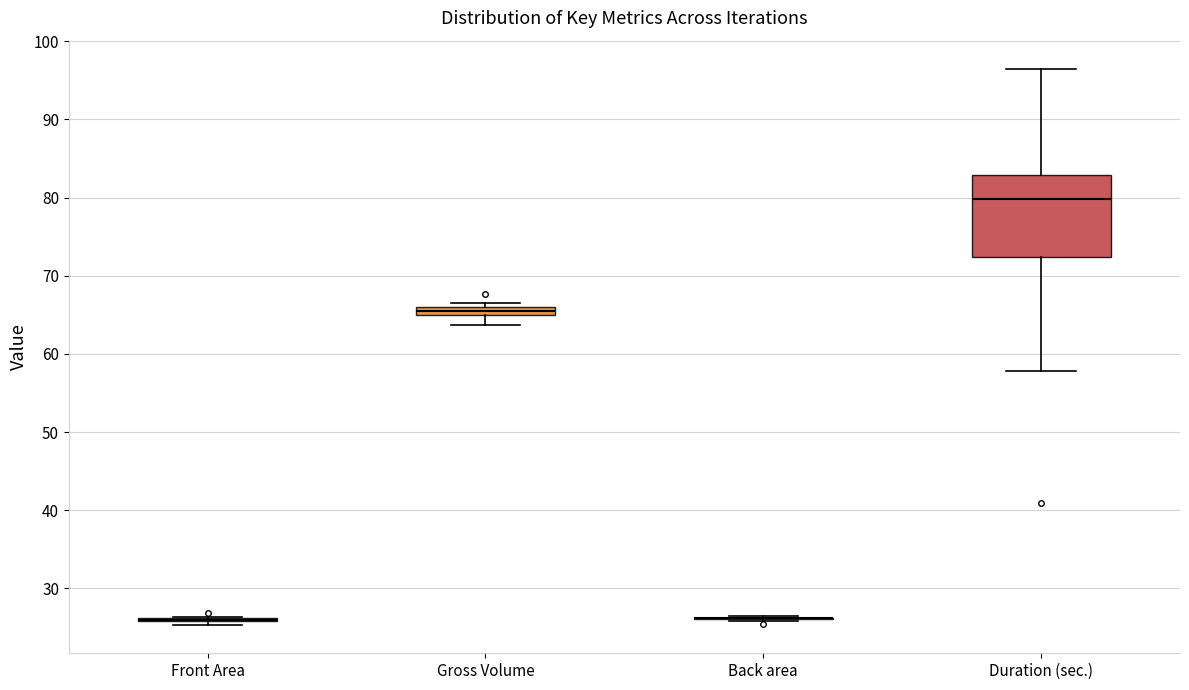

Comparing the boxes themselves (not the whiskers), which one is the tallest?

Duration (sec.)